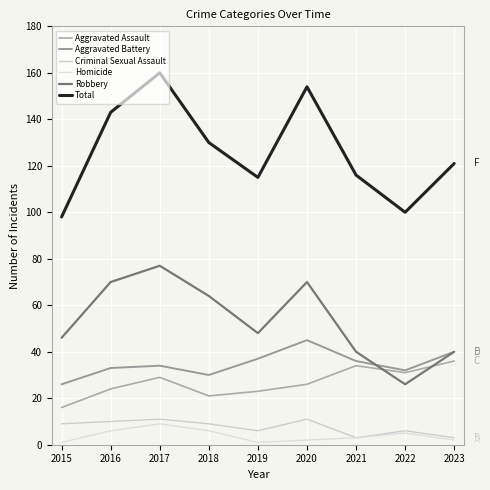

What is the difference between the second highest and second lowest values in the Total series?

54